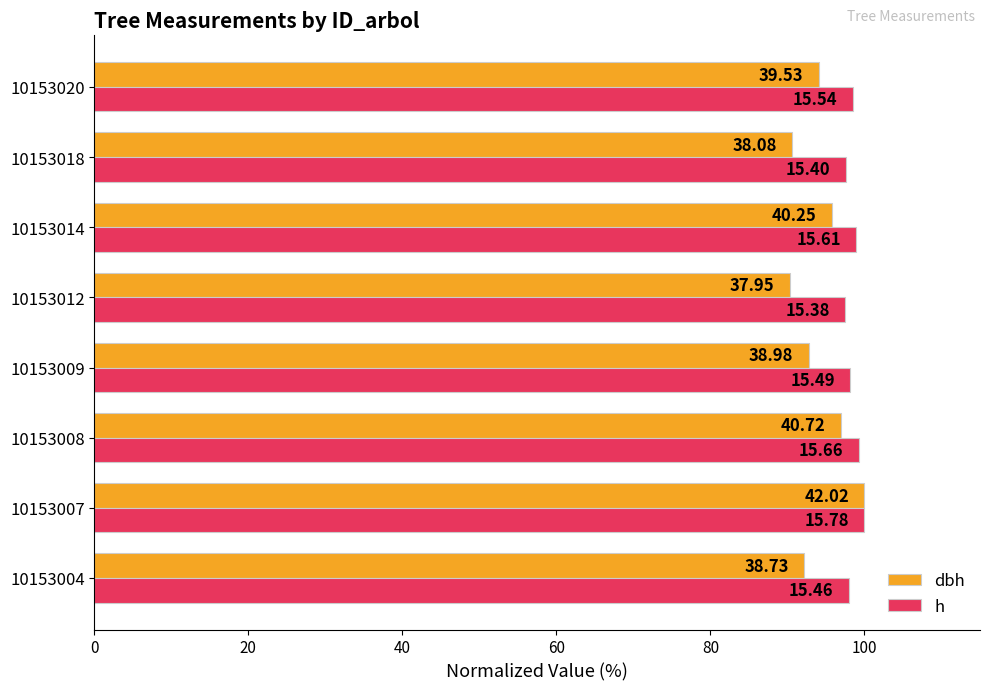

What are all the series names shown in the legend?

dbh, h